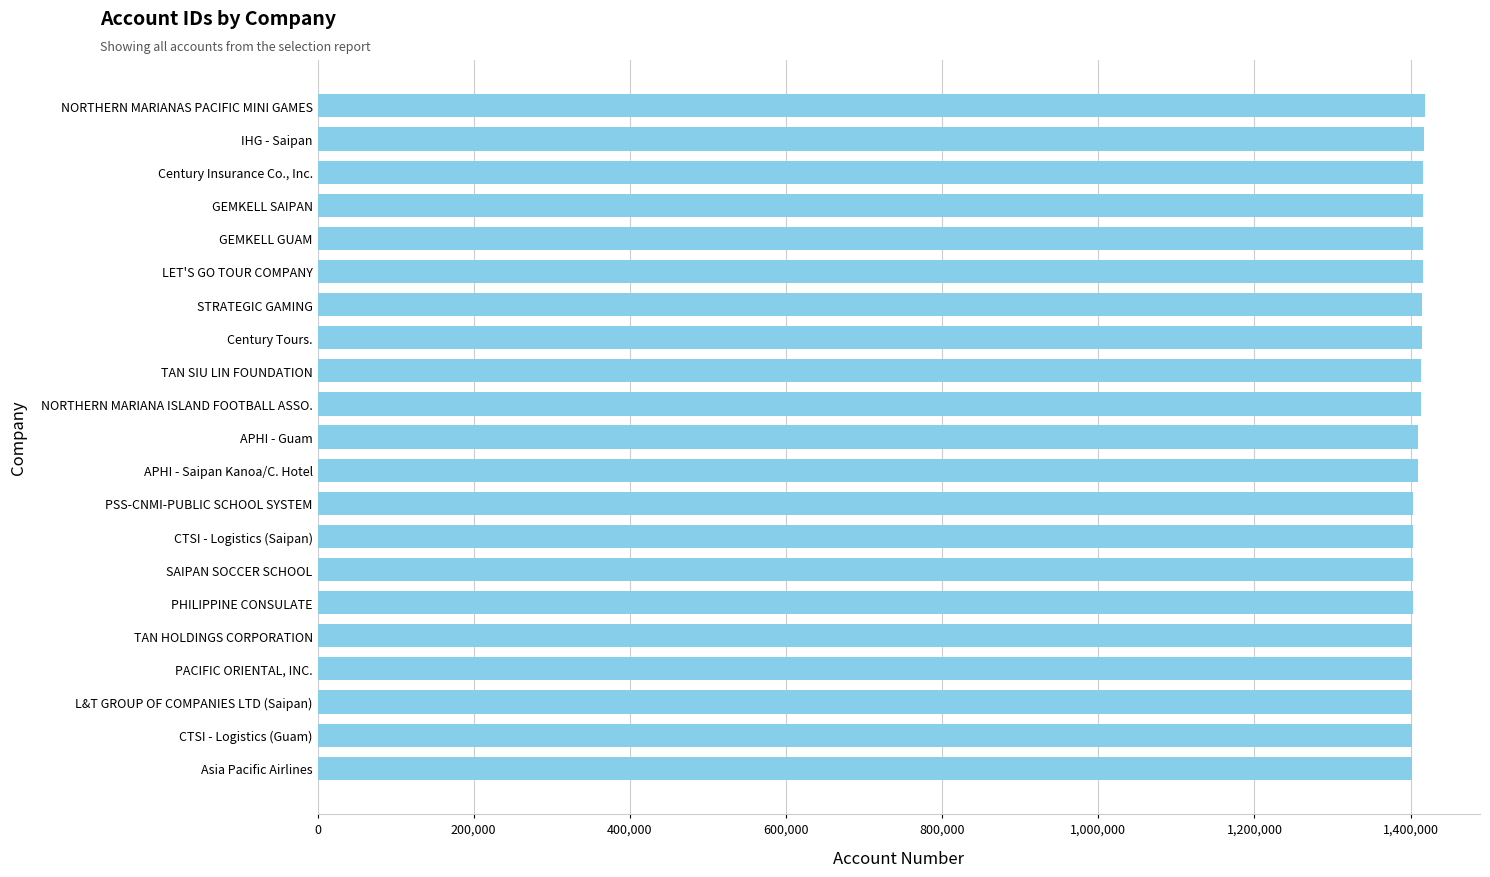

Approximately how many times larger is the value at Century Insurance Co., Inc. compared to TAN SIU LIN FOUNDATION?

1.0